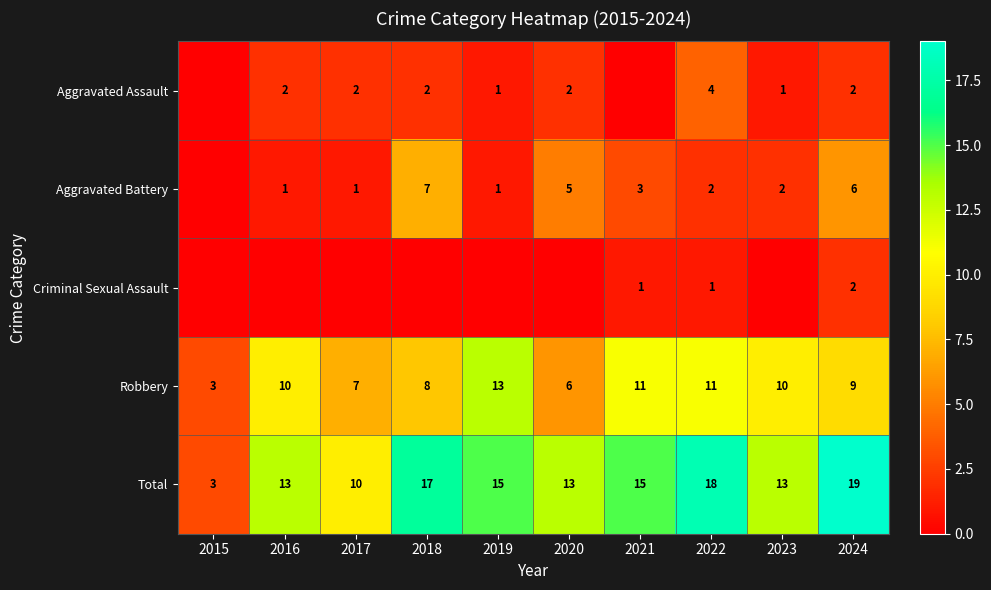

How many values in the Total series are below 15?

5